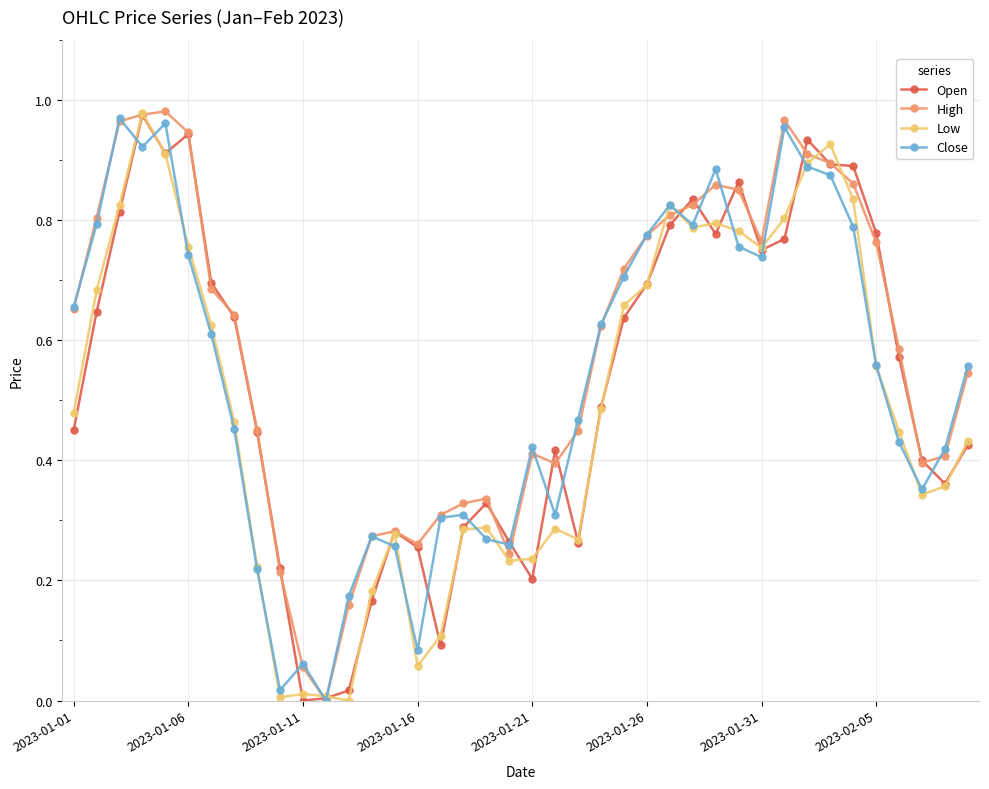

True or false: Low has more than 1 interior local peaks.

True